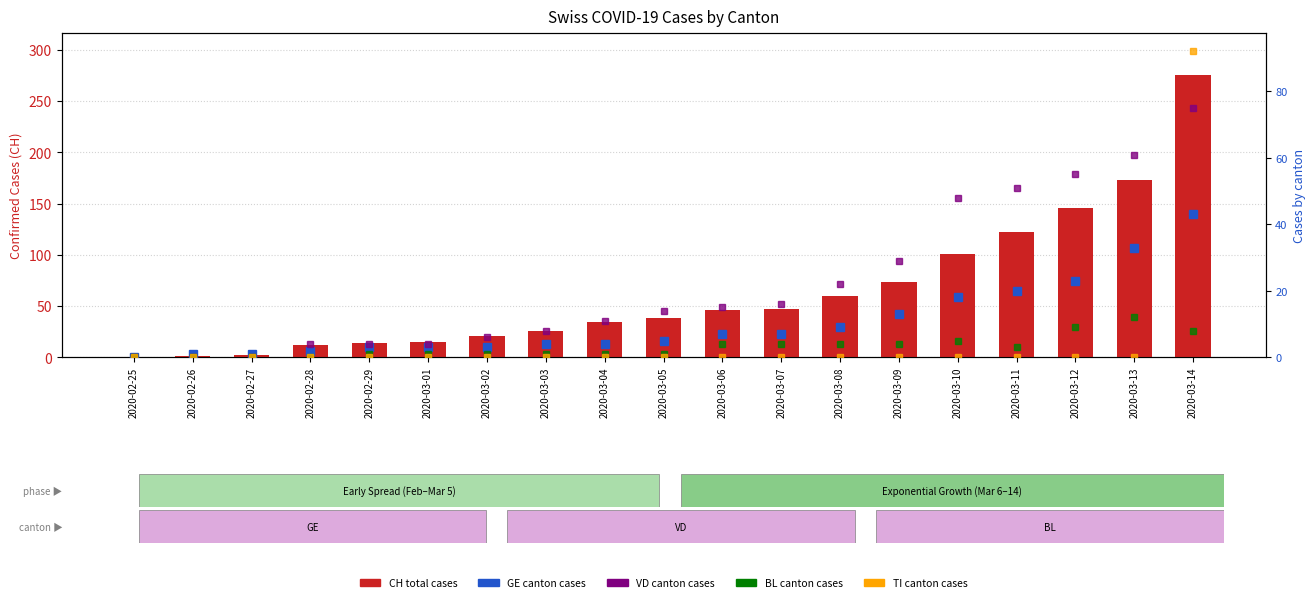

Which label corresponds to the smallest value in the chart?

2020-02-25